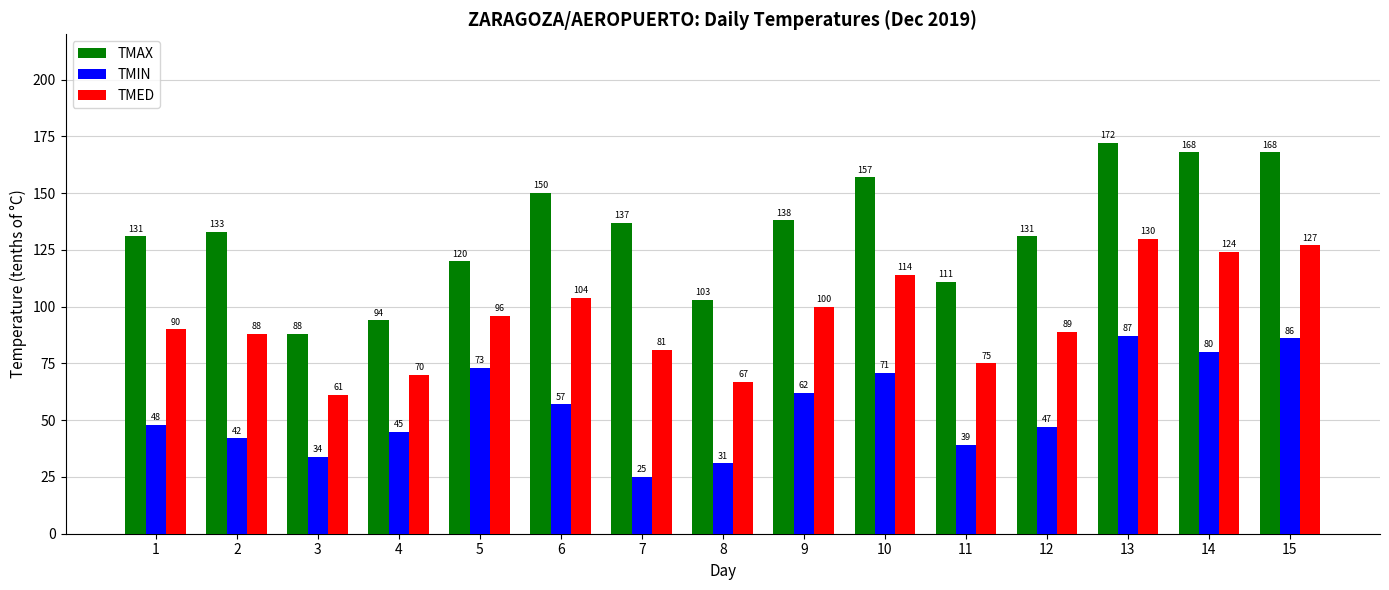

What value does the TMIN series have at 15, to the nearest 10?

90